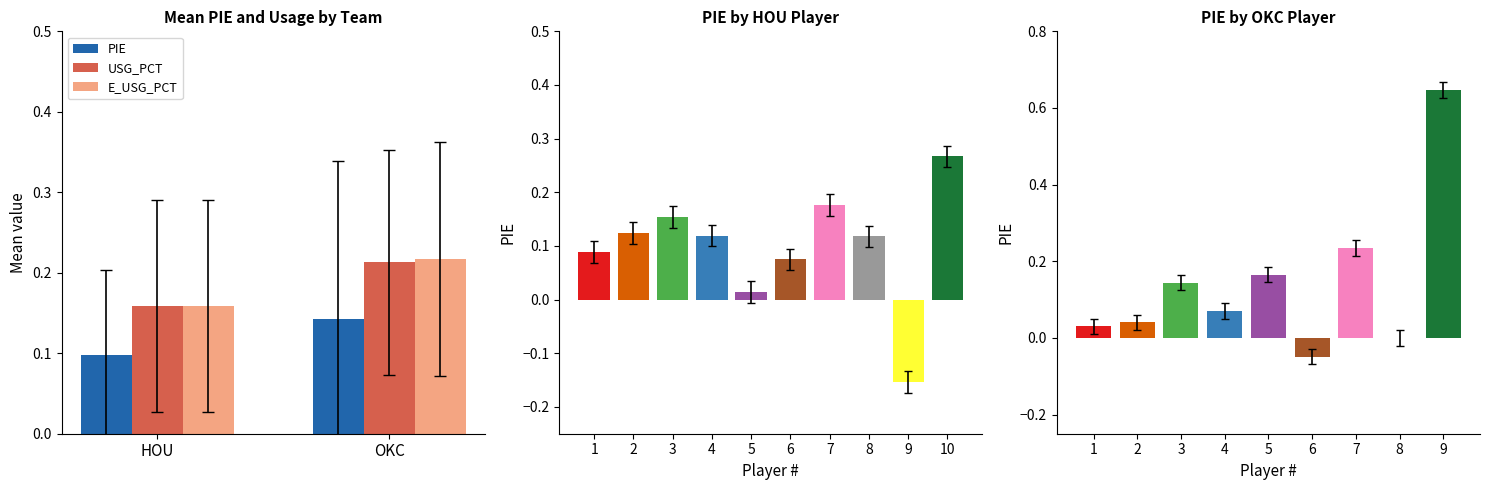

Which series has the largest total across all categories?

E_USG_PCT